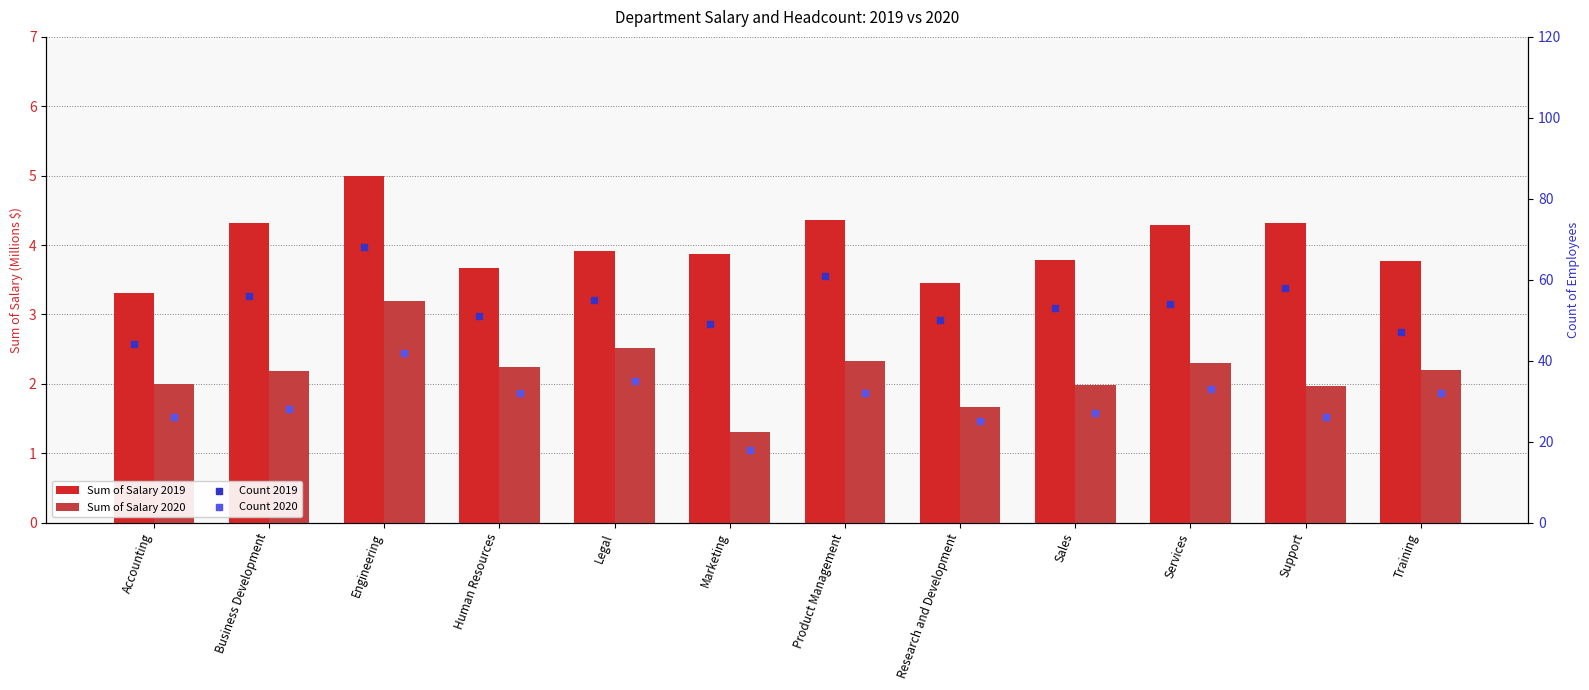

At how many categories does at least one series exceed 51?

7